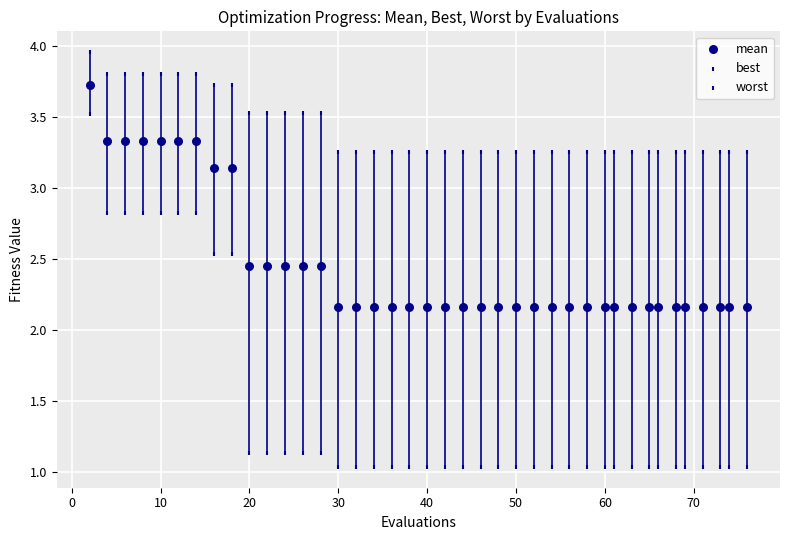

How many data points are displayed?

120